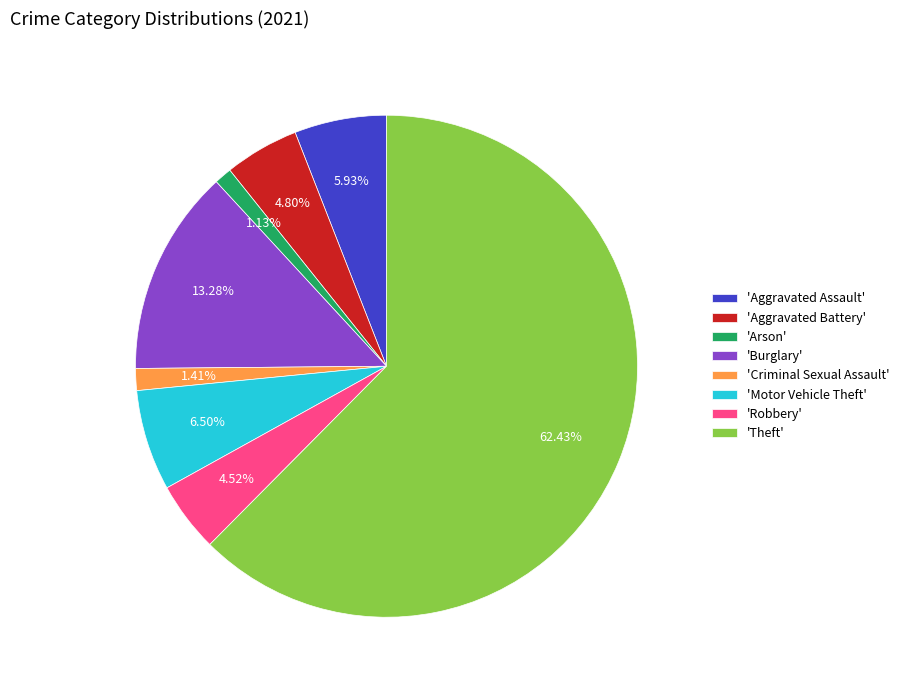

Combined, do 'Arson' and 'Motor Vehicle Theft' account for over 50%?

No